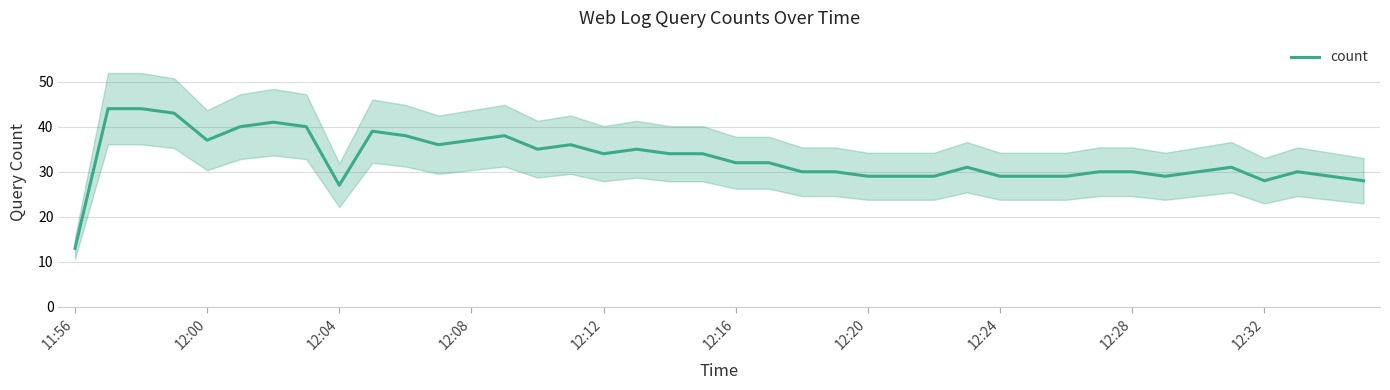

What is the highest value of the count series?

44